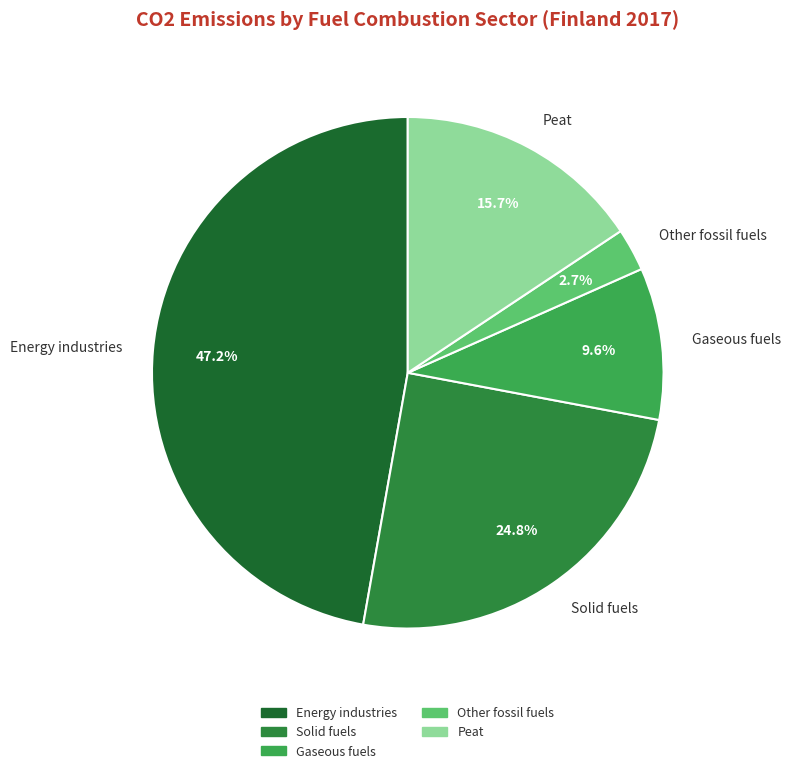

How many slices are in this pie chart?

5